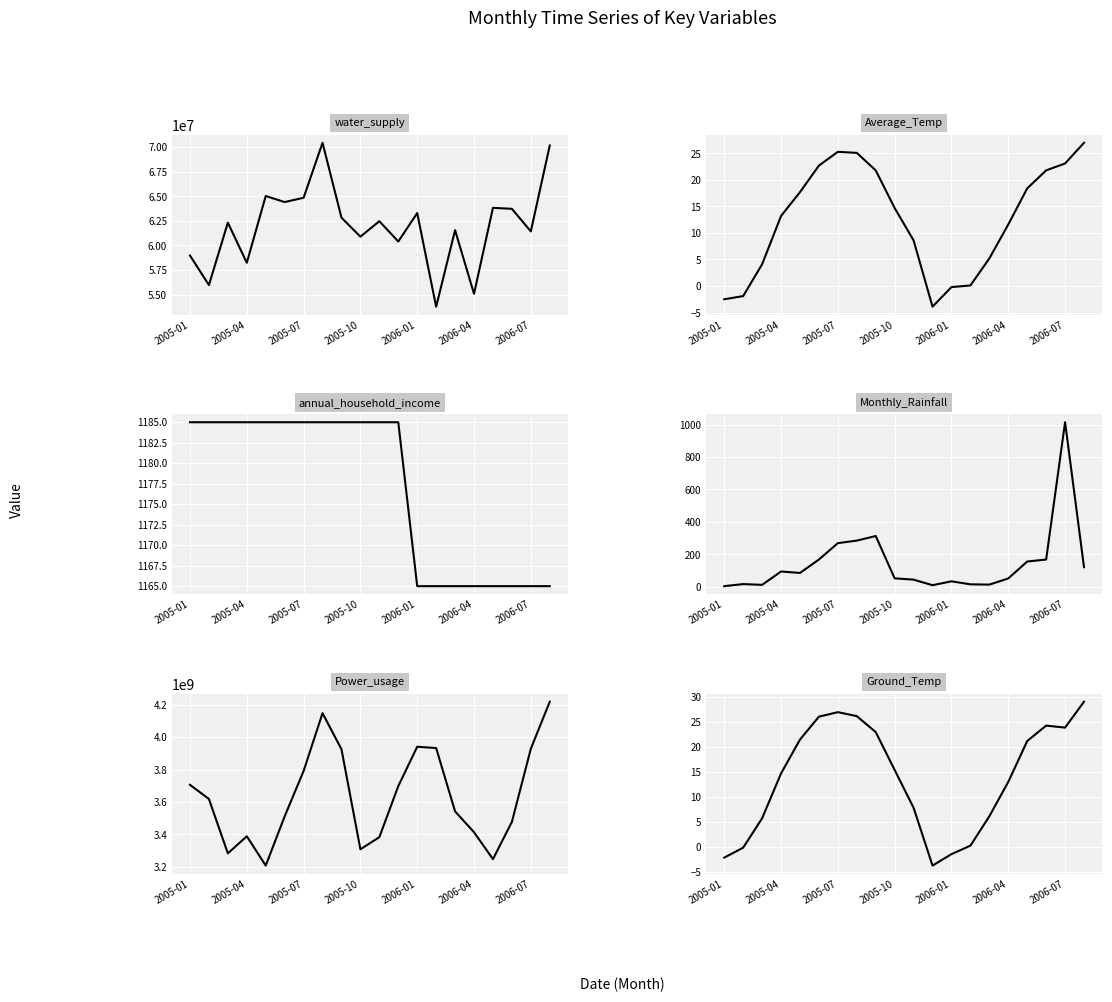

What is the value of the Power_usage point at the 5th from the left?

3208135000.0